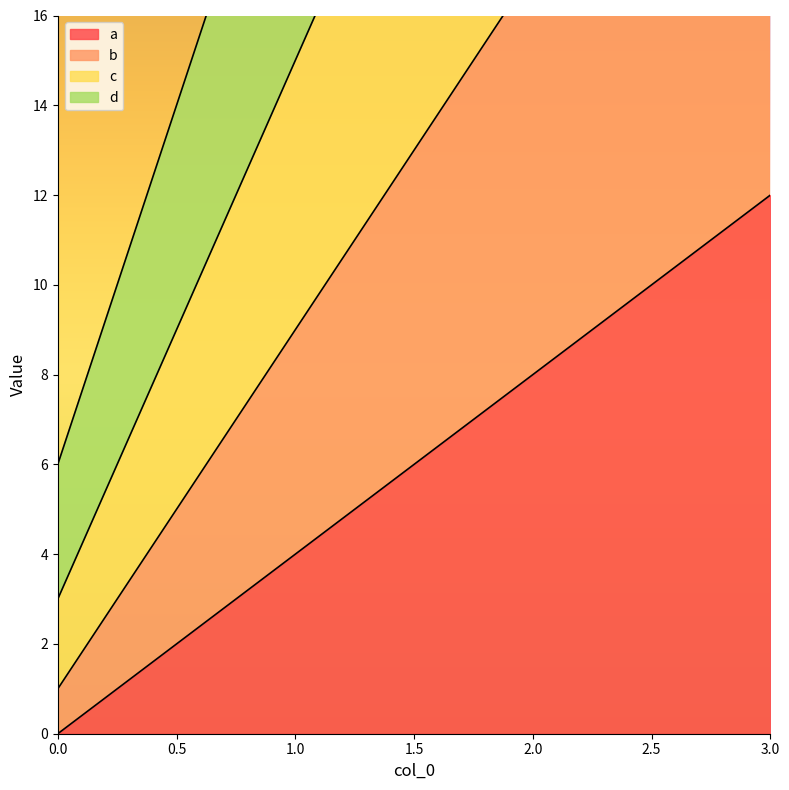

True or false: c and b cross at least once.

False